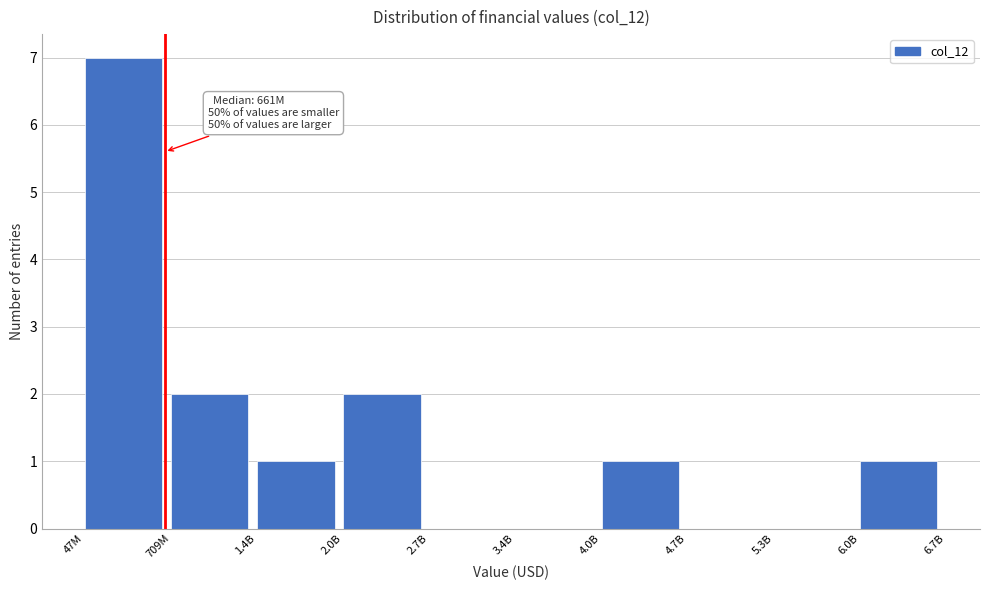

Reading right to left, list all the values displayed in this chart.

6.0B=1	5.3B=0	4.7B=0	4.0B=1	3.4B=0	2.7B=0	2.0B=2	1.4B=1	709M=2	47M=7